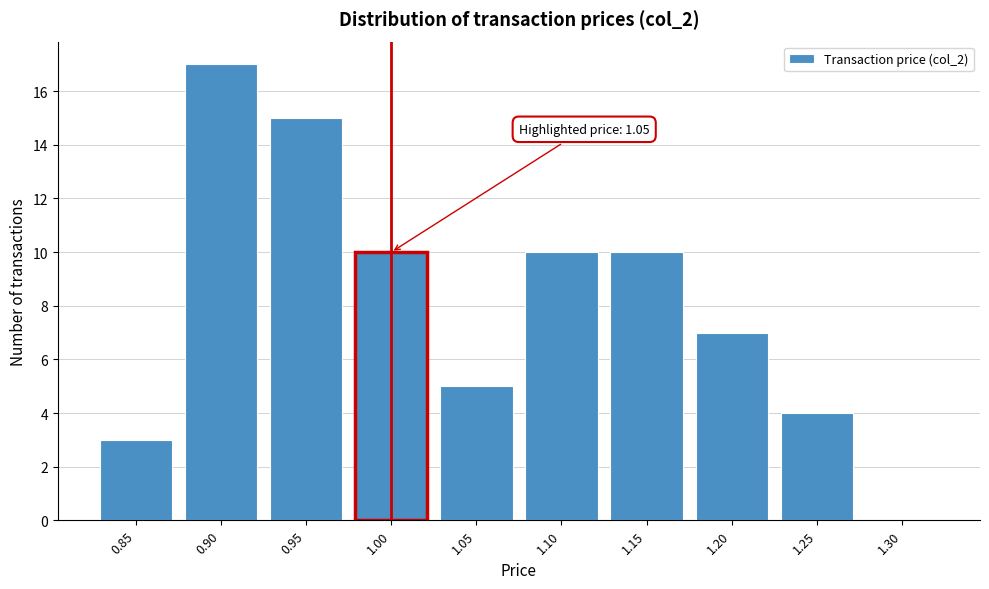

Reading left to right, what are all the values shown in this chart?

0.85=3	0.90=17	0.95=15	1.00=10	1.05=5	1.10=10	1.15=10	1.20=7	1.25=4	1.30=0